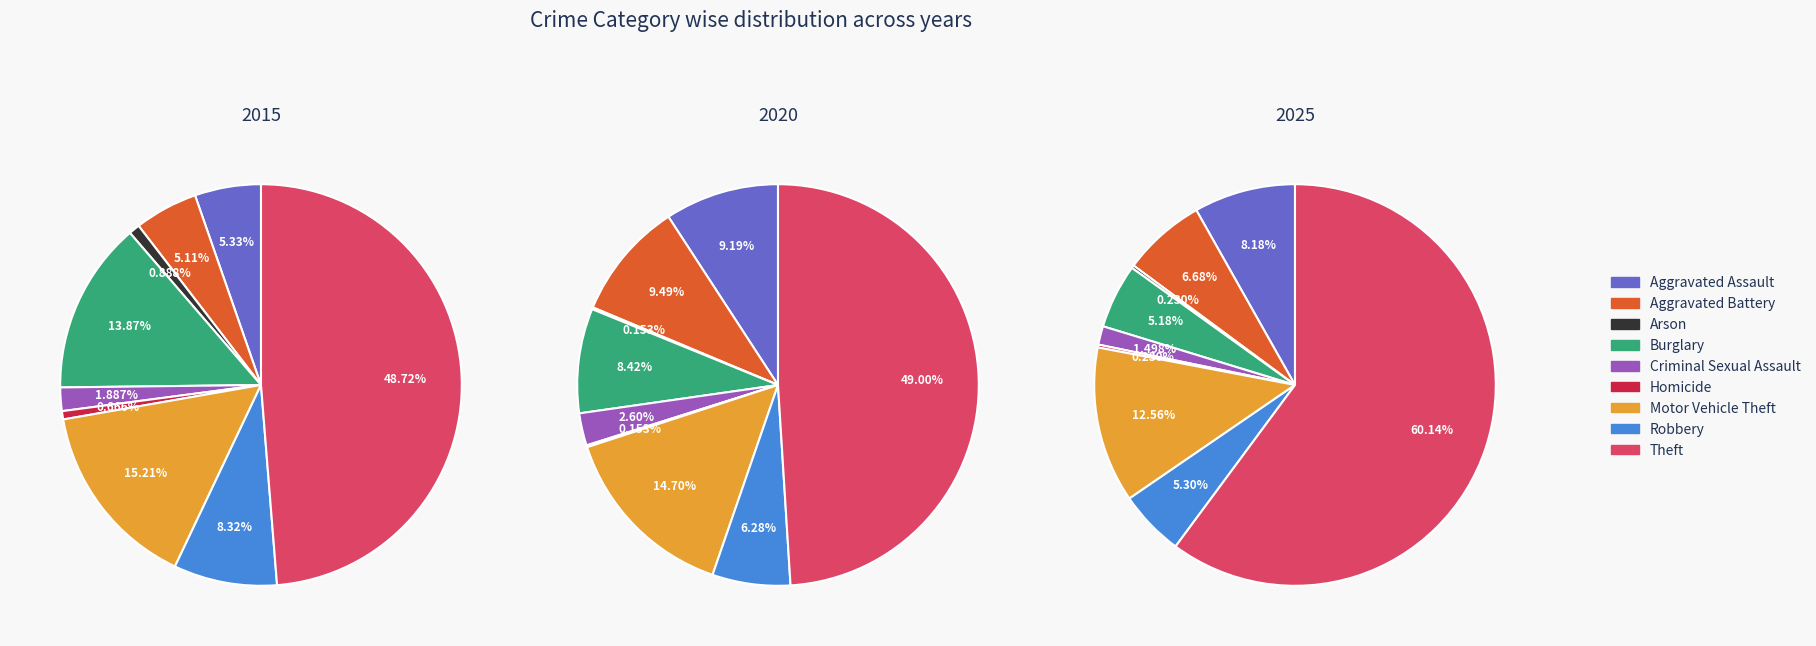

Is the sum of Arson and Homicide greater than half?

No